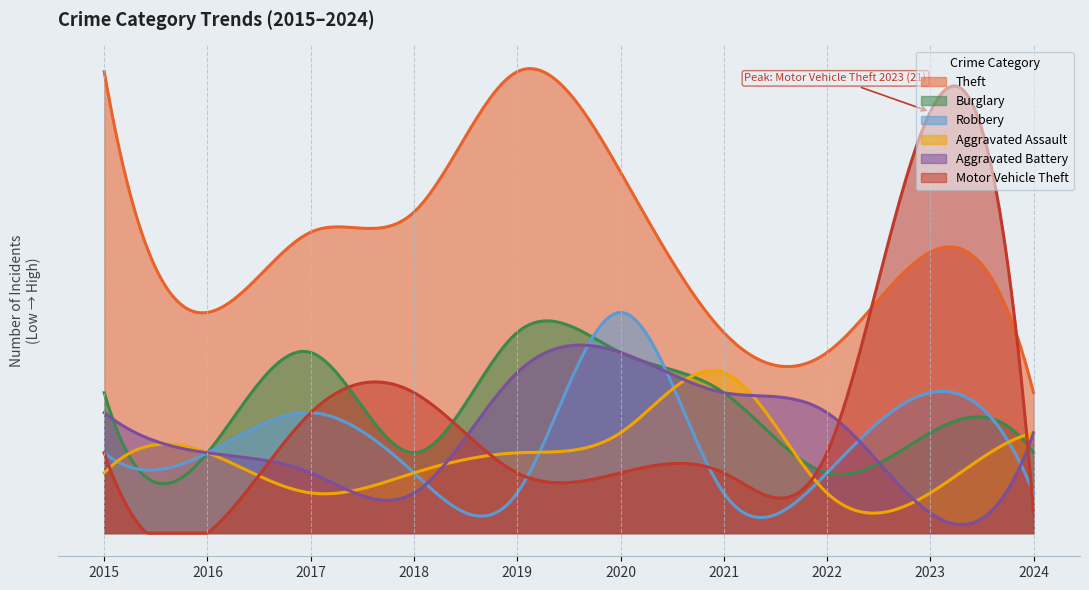

Which category has the lowest value in the Burglary series?

2022